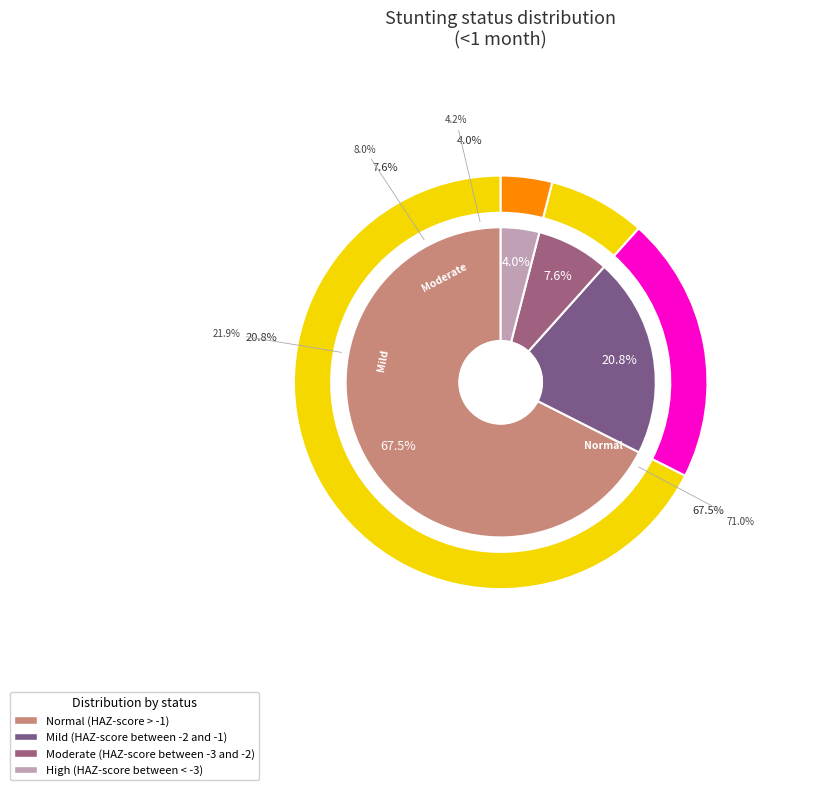

Is there any slice that represents more than half of the pie?

Yes